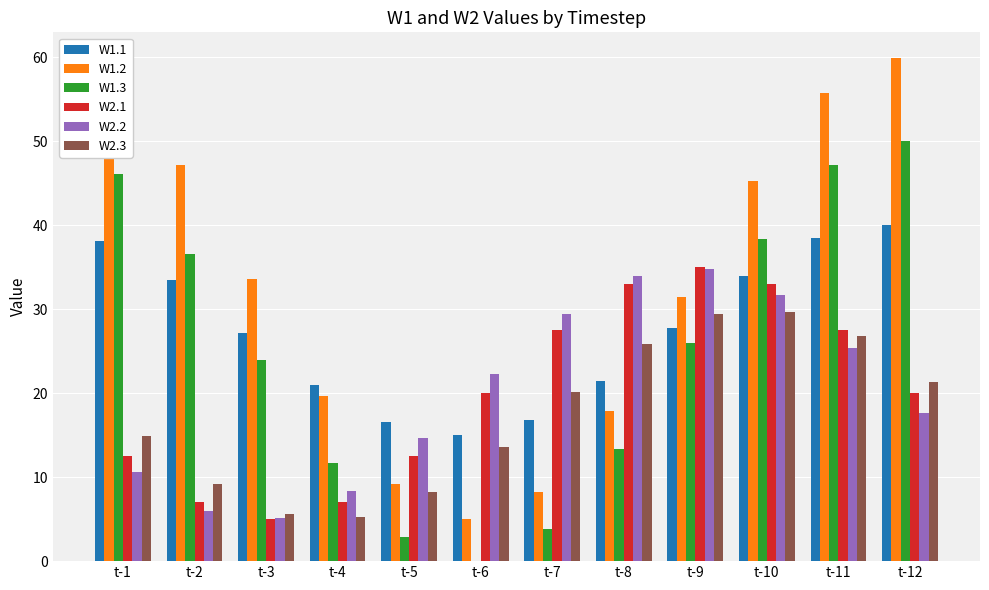

What is the greatest value displayed?

60.0